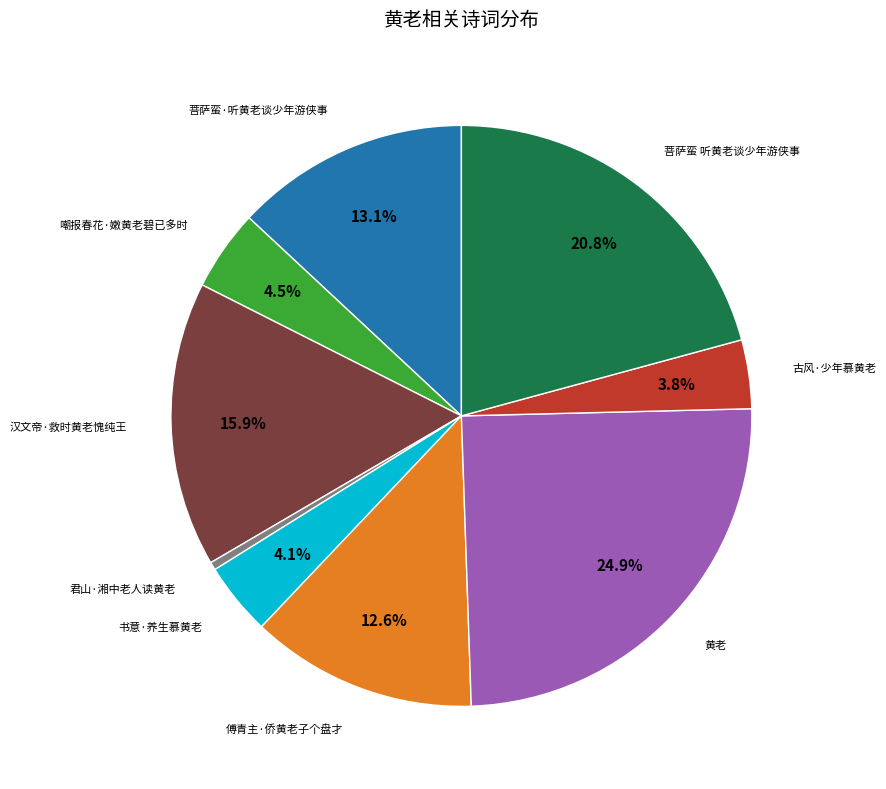

Do 嘲报春花·嫩黄老碧已多时 and 君山·湘中老人读黄老 together represent more than half of the pie?

No